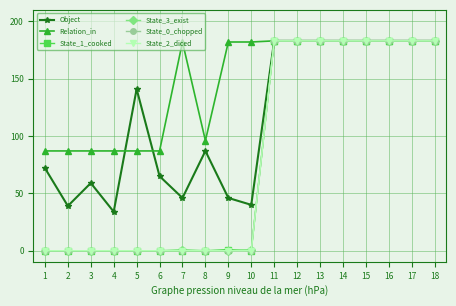

What is the highest value of the State_0_chopped series?

183